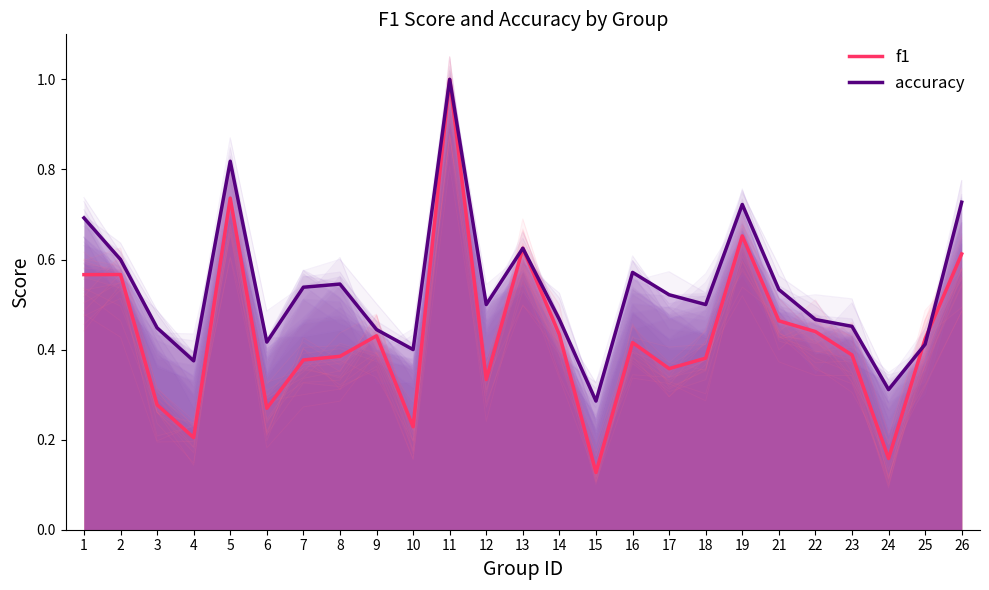

What is the lowest value of the accuracy series?

0.3